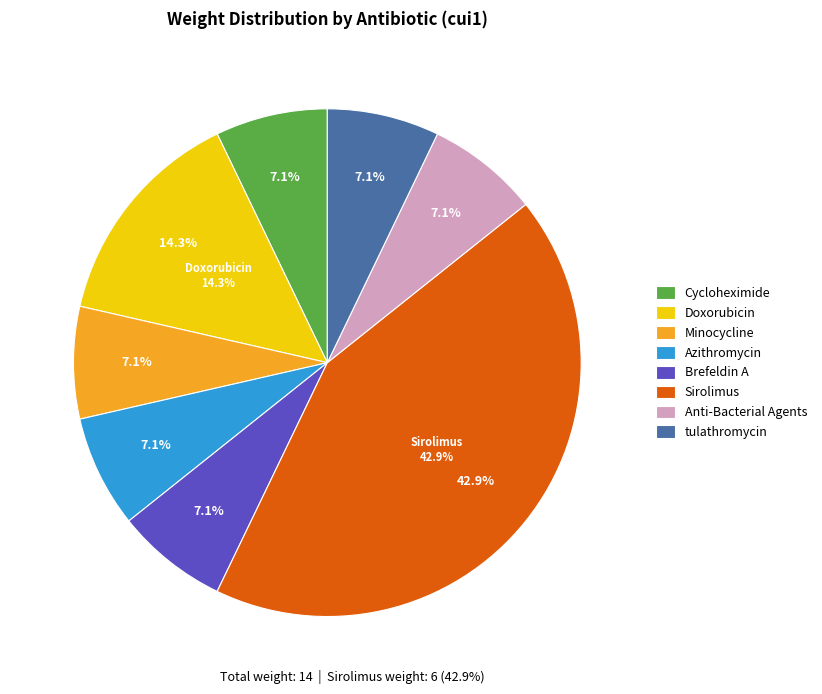

The tulathromycin (C1451406) slice represents 22% of the pie. True or false?

False